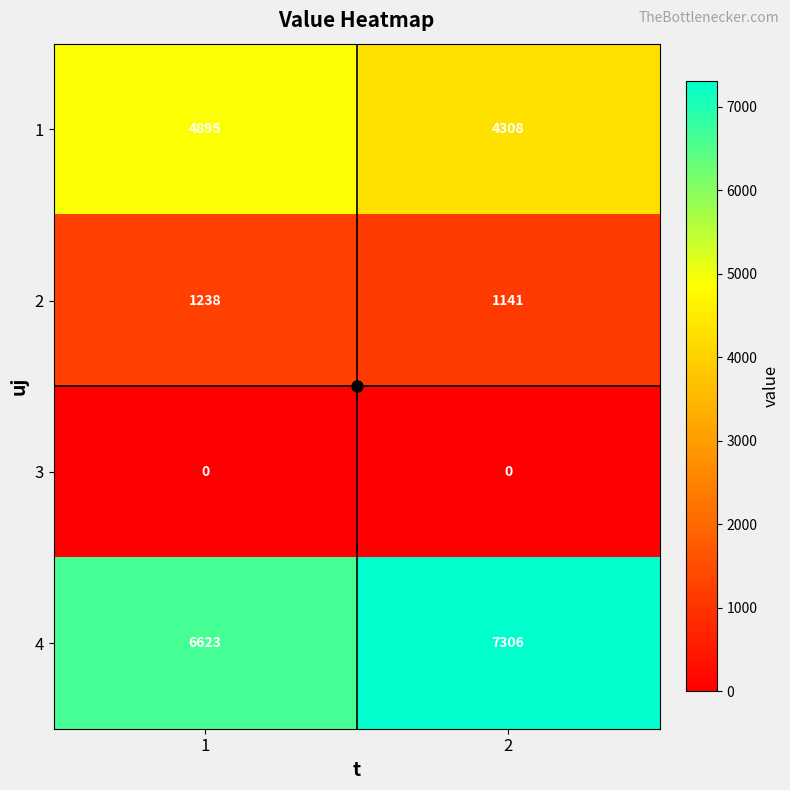

Is it true that 4 equals 6623 at 1?

True